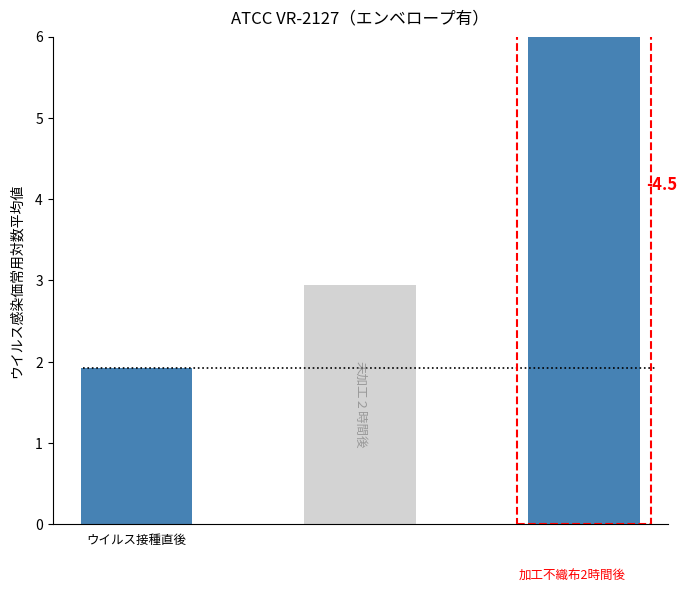

How many data points are less than 2?

1